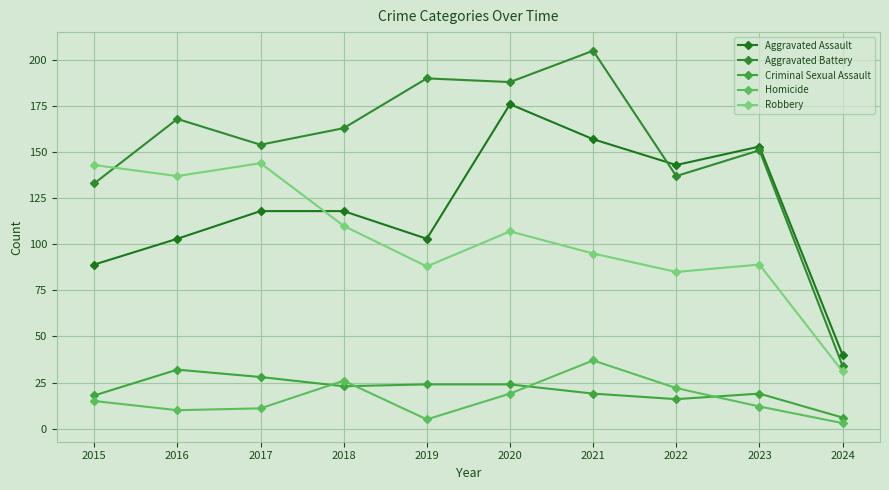

Which category has the lowest value in the Aggravated Battery series?

2024